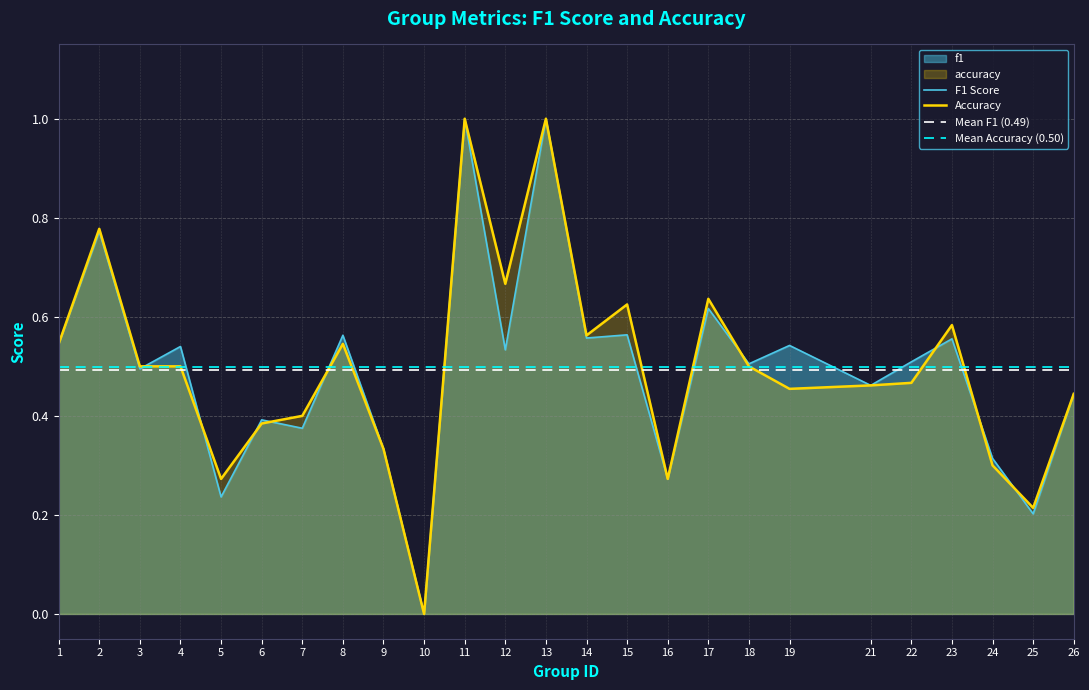

At which category does f1 reach its first local peak?

2